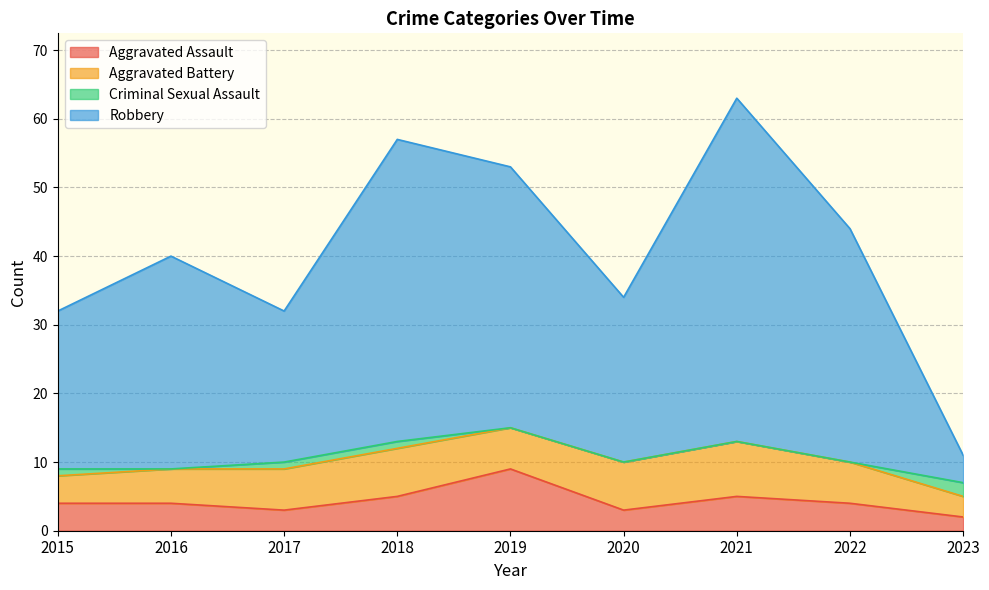

Does the chart have visible grid lines?

Yes